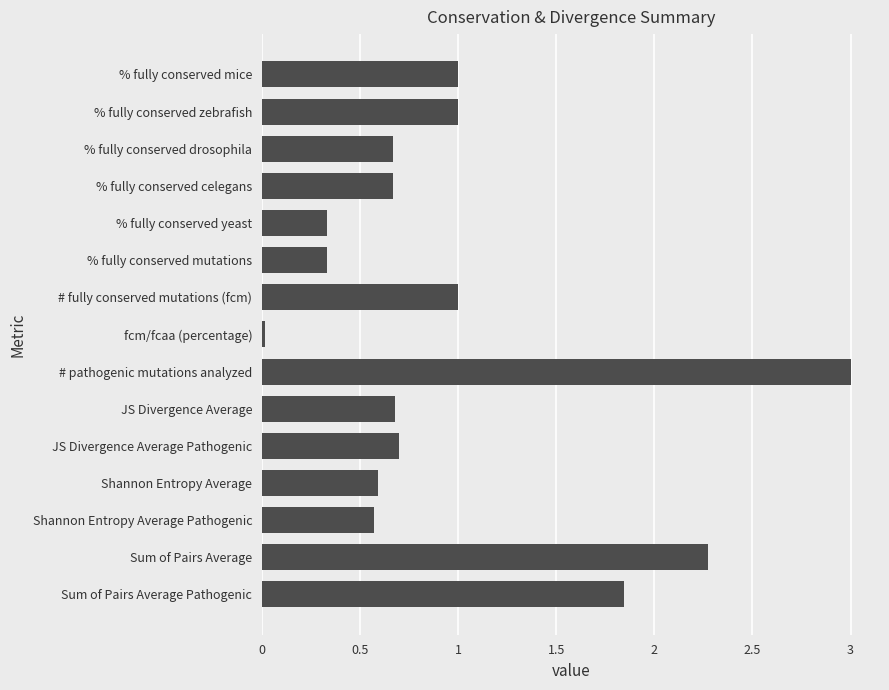

True or false: the data shows 1.0 at % fully conserved zebrafish.

True